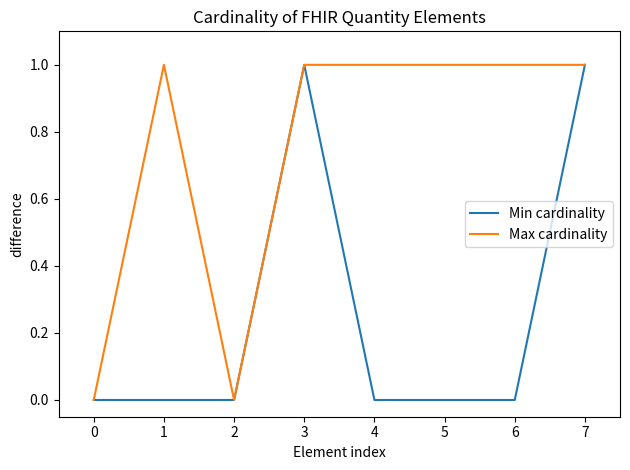

Does the chart have visible grid lines?

No